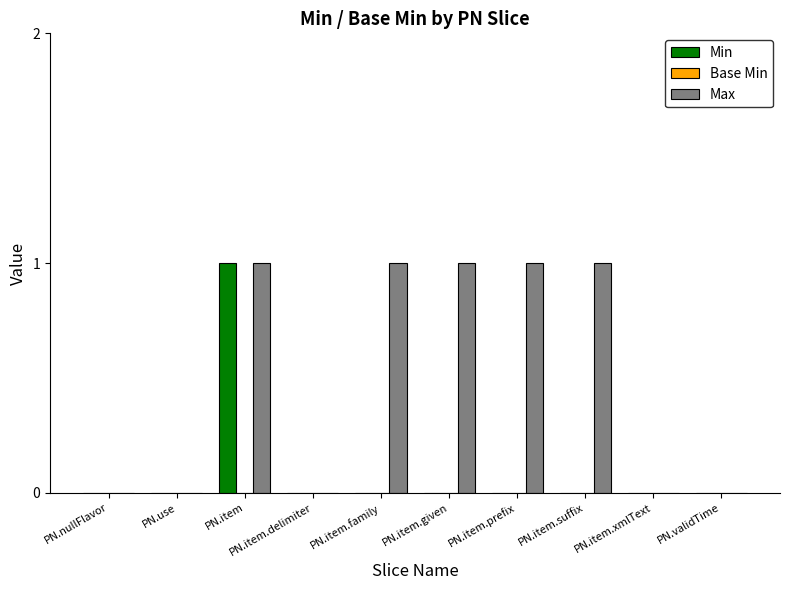

What is the sum of all Max values?

5